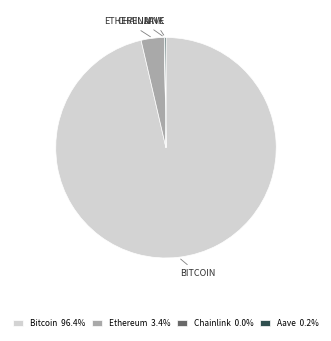

Is there any slice that represents more than half of the pie?

Yes